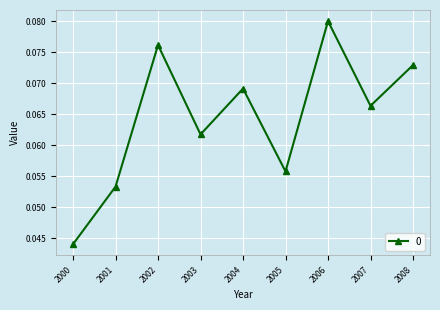

Count the values in the range 0 to 1.

9